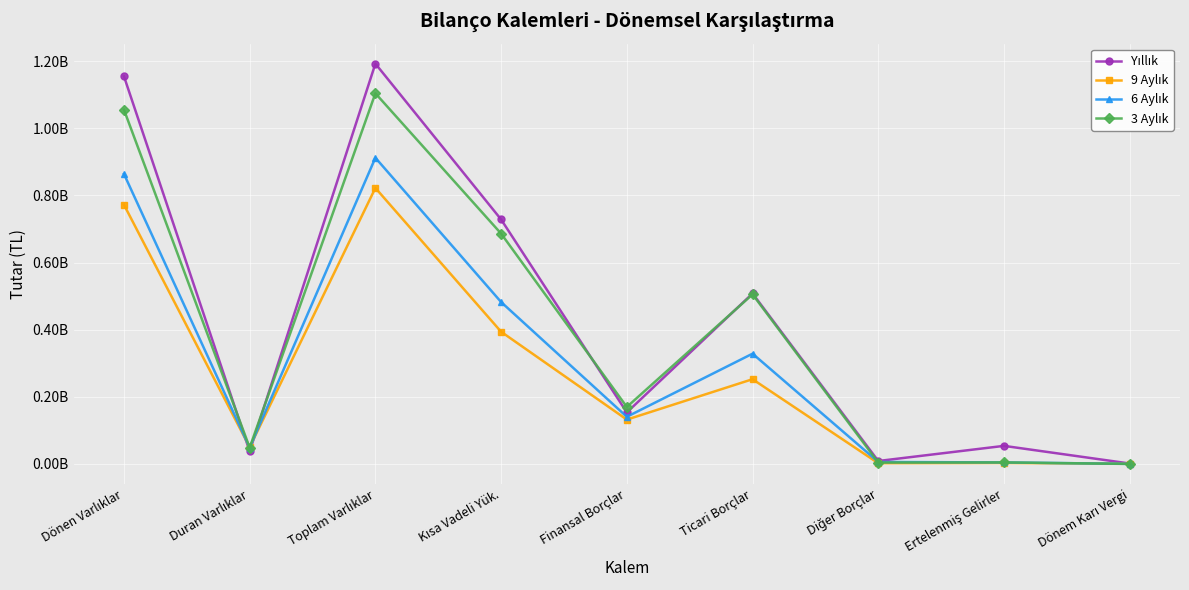

Reading left to right, what are all the values shown in this chart?

Yıllık: 1154573175	37661819	1192234994	728150466	153449195	507749799	8758021	53851277	1275393
9 Aylık: 772108878	49906529	822015407	393770374	132049299	252429570	2214522	2957203	616564
6 Aylık: 863718164	48248471	911966635	482217165	140412869	328486634	5895505	4540276	226839
3 Aylık: 1055203100	48760027	1103963127	686062557	169721969	505145293	4193692	4613945	32360